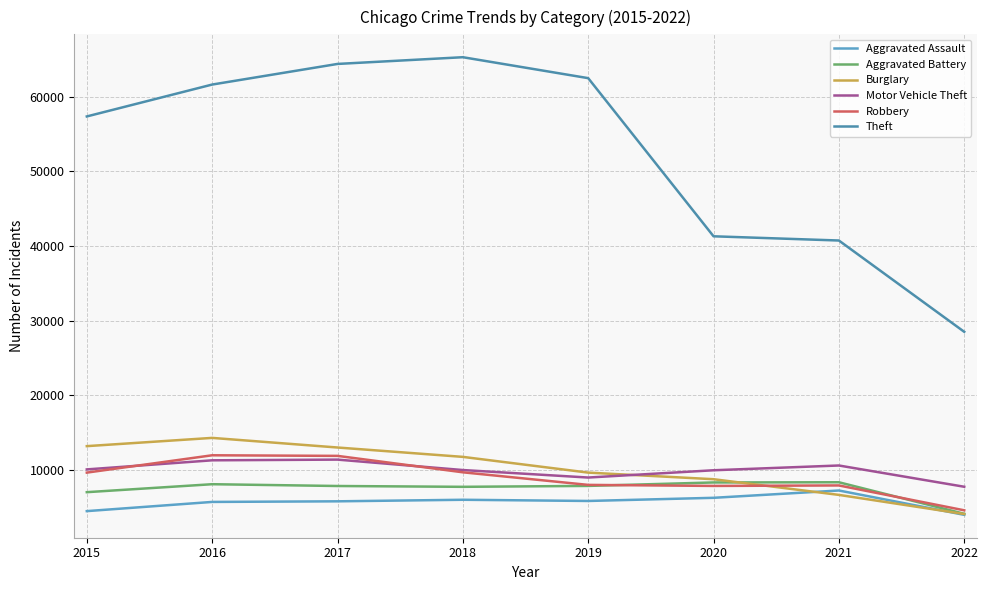

True or false: Aggravated Battery has more than 0 interior local peaks.

True